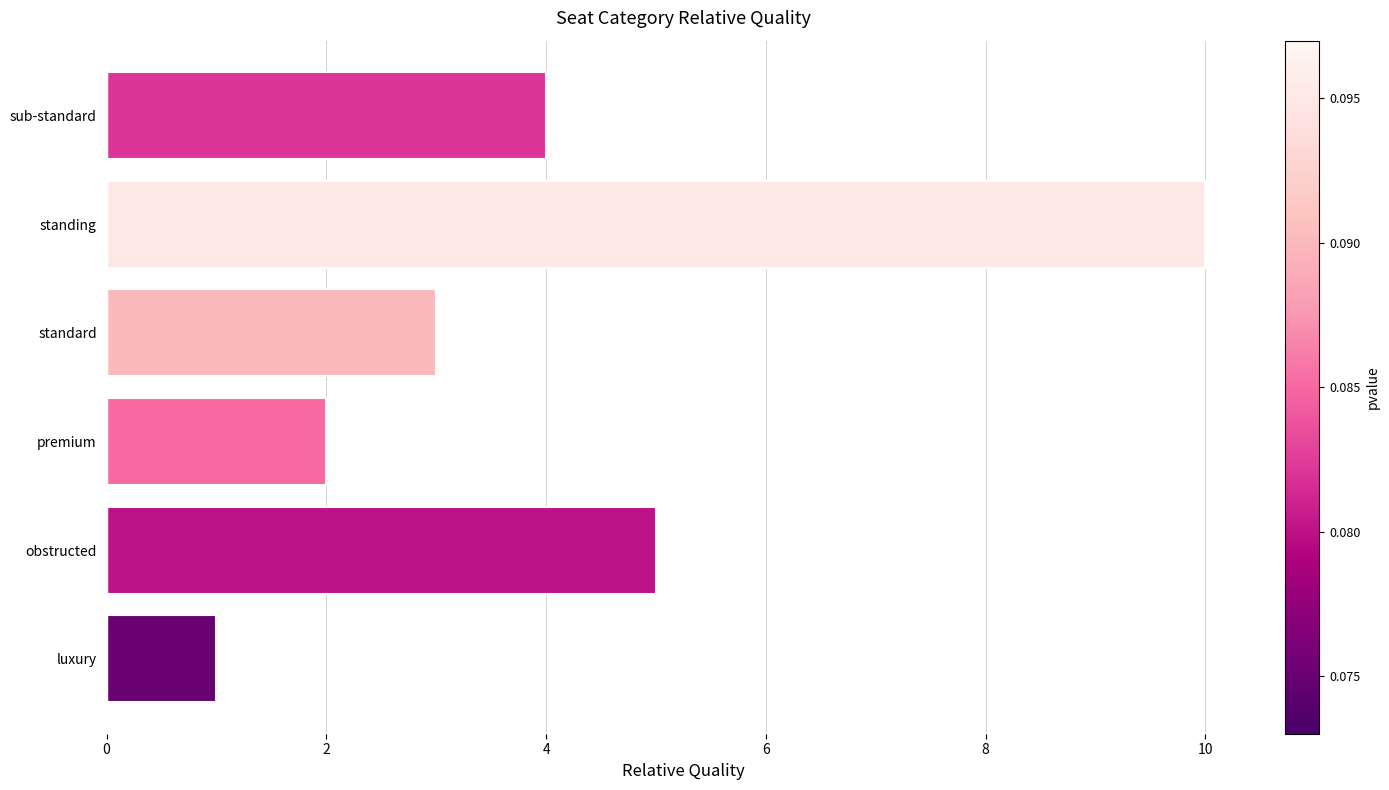

What is the ratio of the value at standard to the value at standing?

0.3